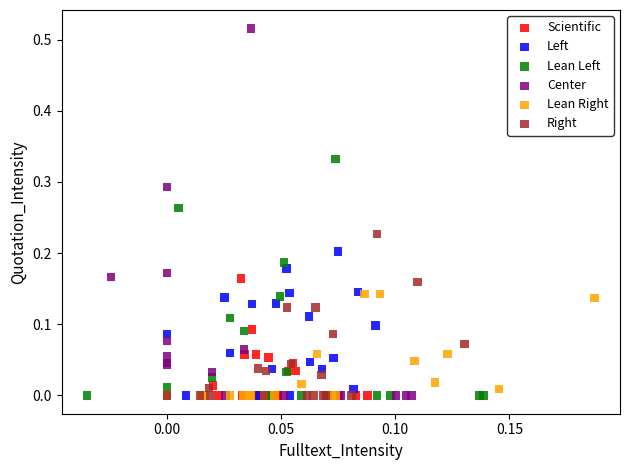

Which series has the widest spread of Y values?

Center